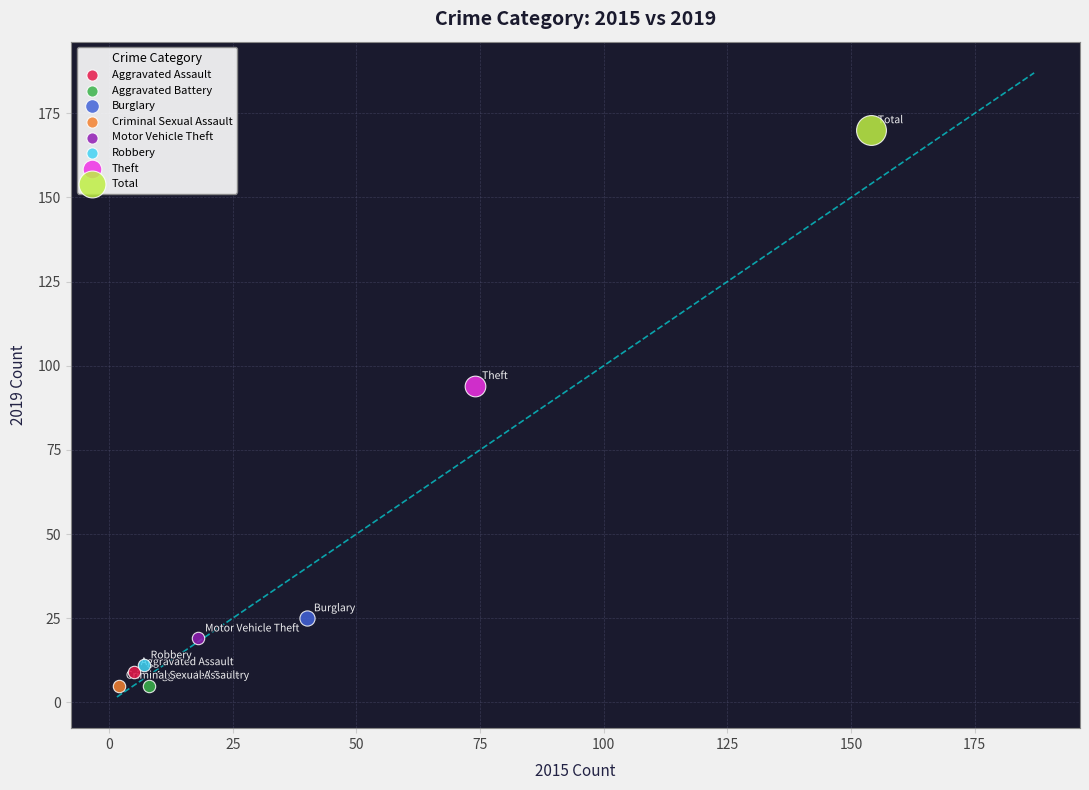

What are all the series names shown in the legend?

Aggravated Assault, Aggravated Battery, Burglary, Criminal Sexual Assault, Motor Vehicle Theft, Robbery, Theft, Total